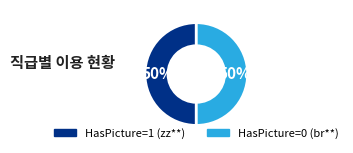

The HasPicture=0 (br**) slice represents 61% of the pie. True or false?

False